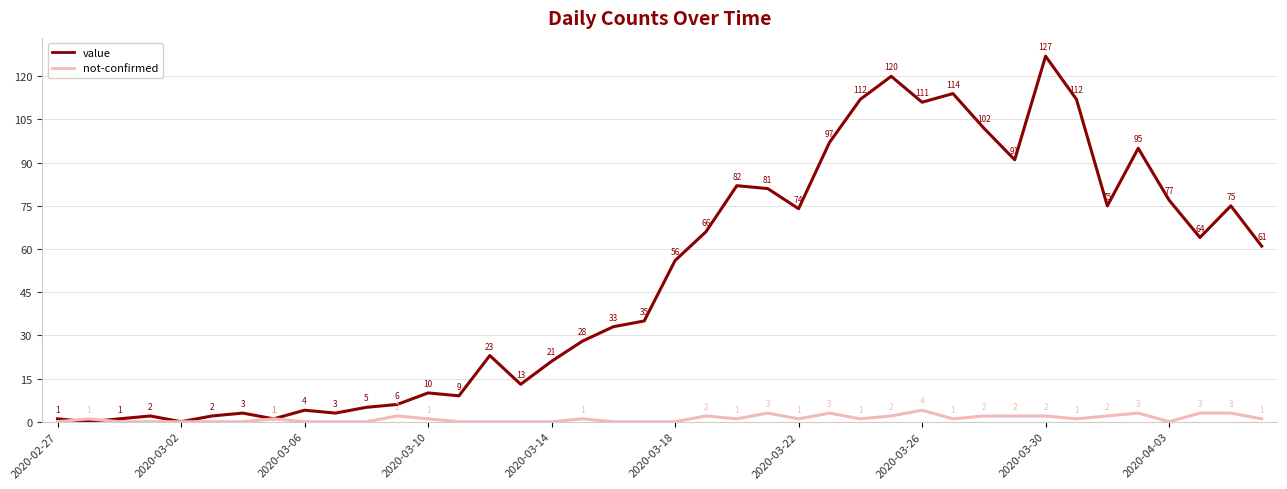

Which series has the largest total across all categories?

value